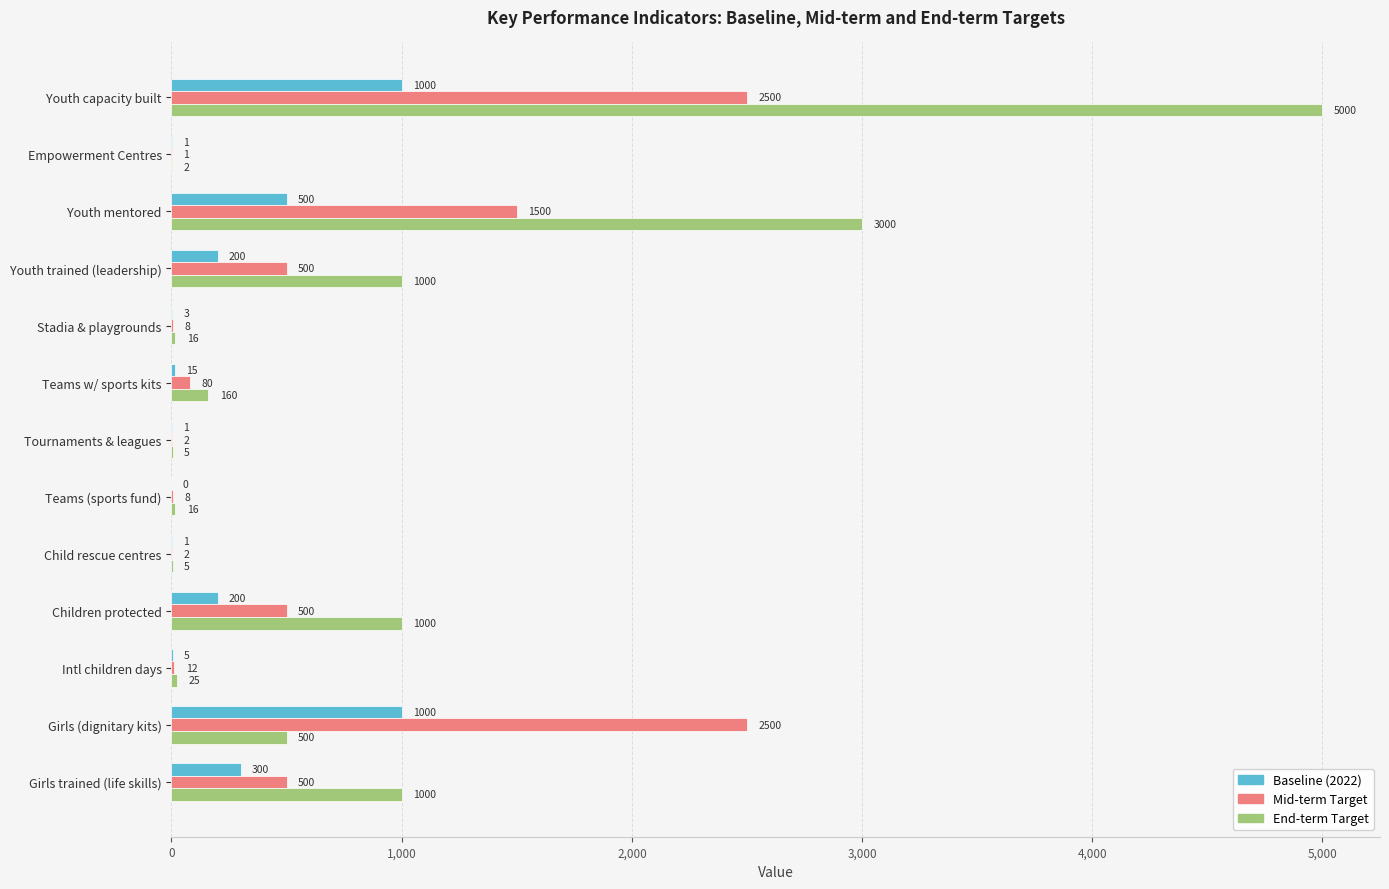

What are all the series names shown in the legend?

Baseline (2022), Mid-term Target, End-term Target